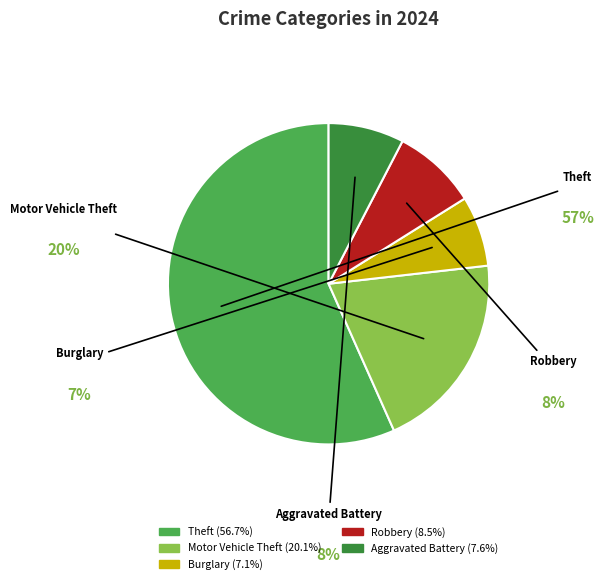

How many slices are in this pie chart?

5